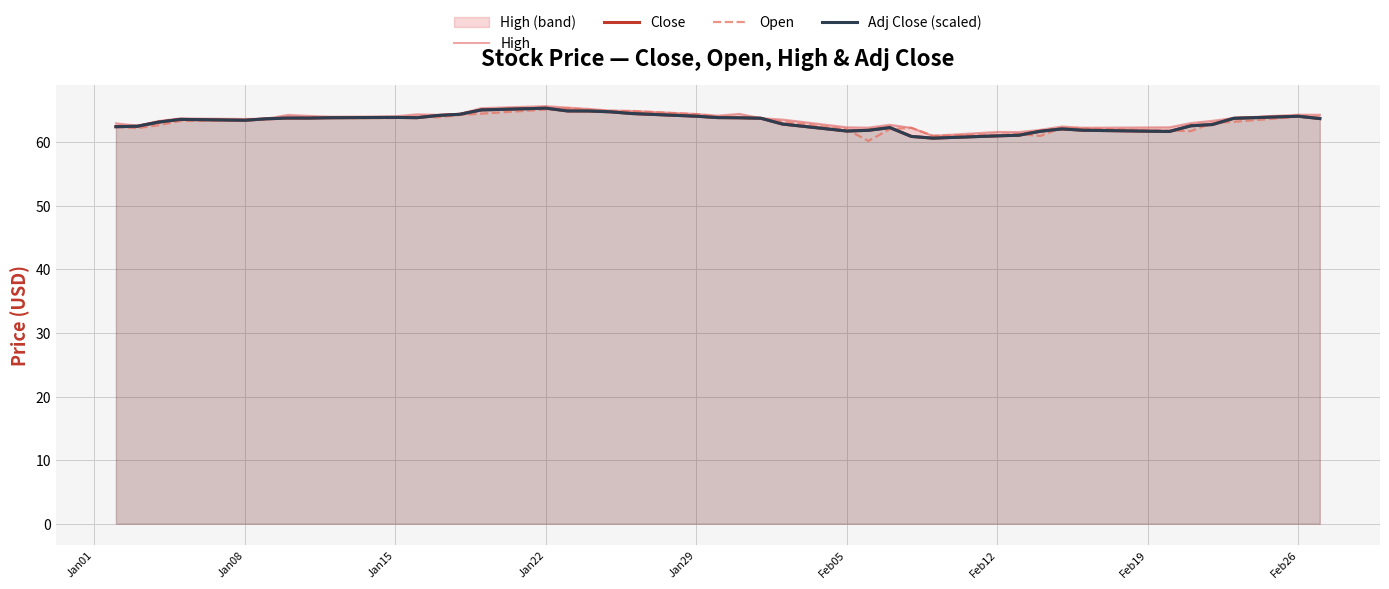

What is the sum of all Open values?

2527.5